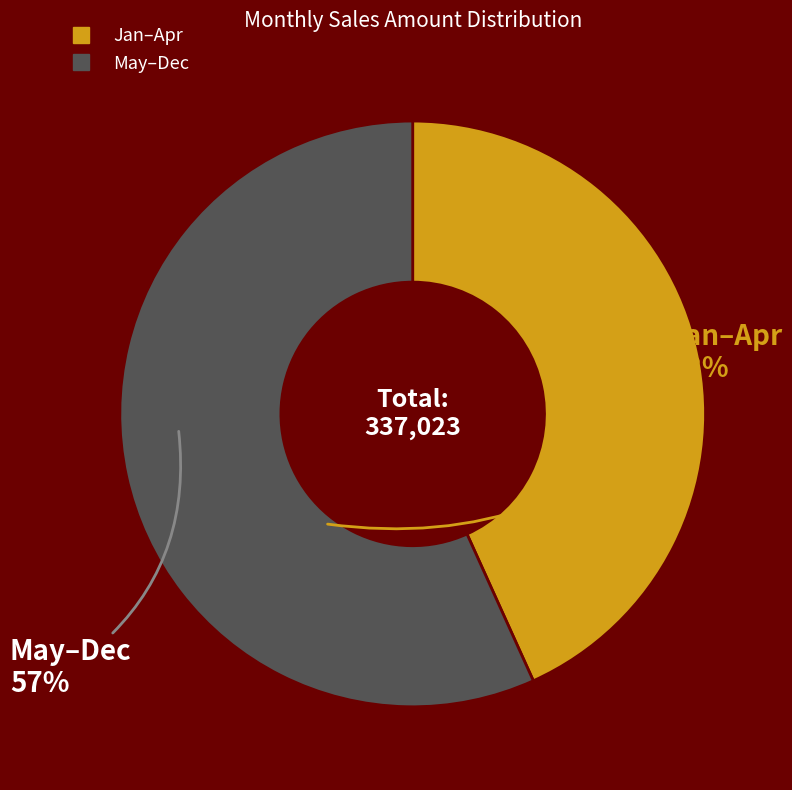

Is there a majority slice in this chart?

Yes